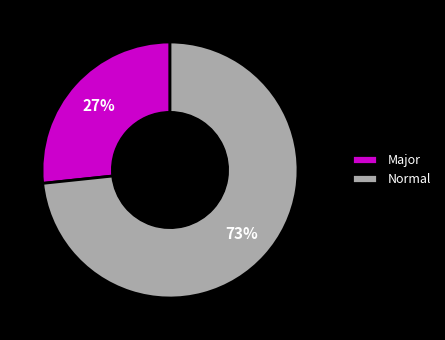

Rank the categories by value from highest to lowest.

Normal, Major